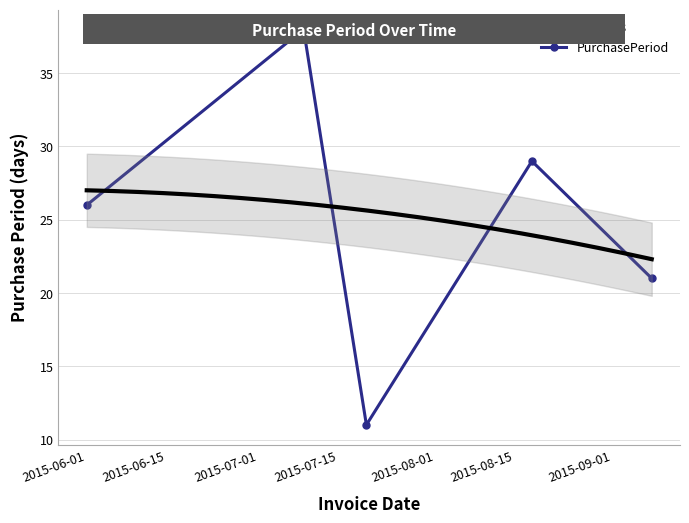

Reading right to left, what are all the values shown in this chart?

21	29	11	38	26